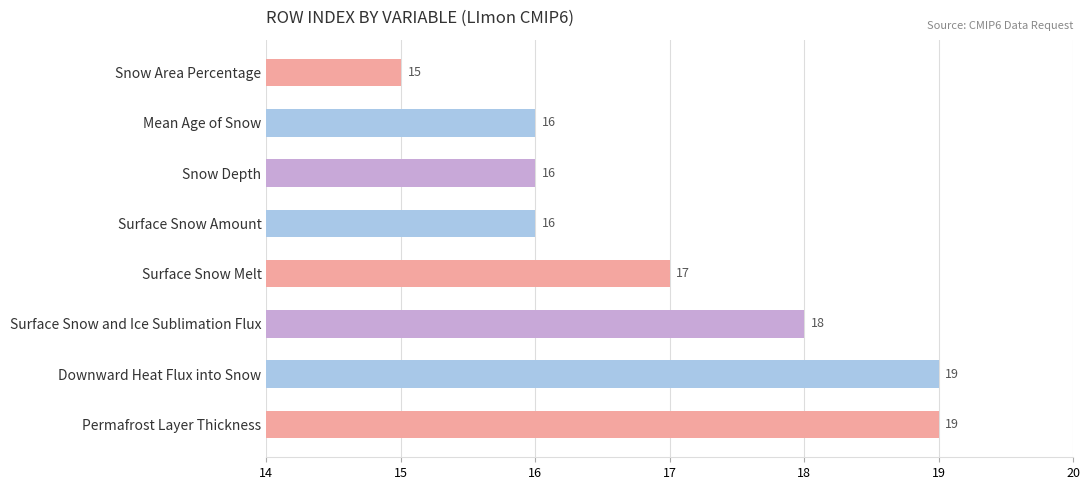

What is the label of the 4th bar from the bottom?

Surface Snow Melt